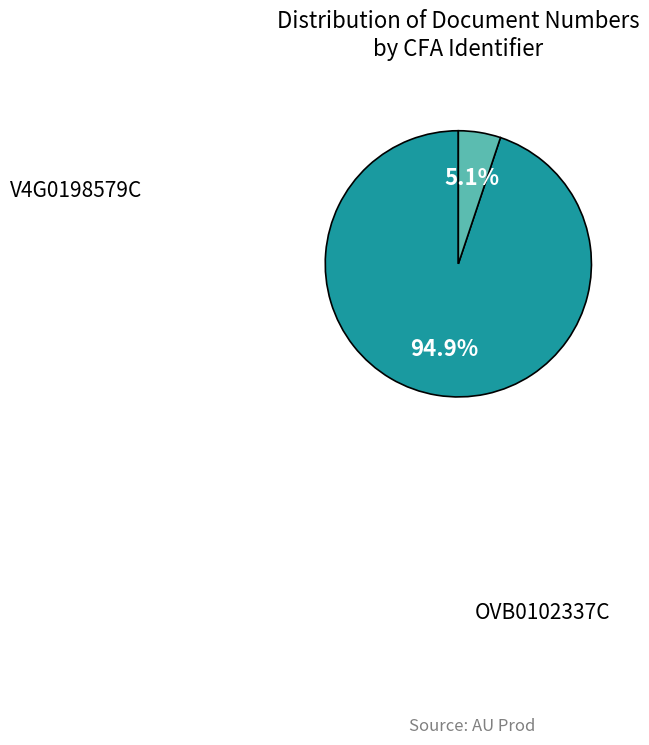

Which category accounts for the majority?

V4G0198579C